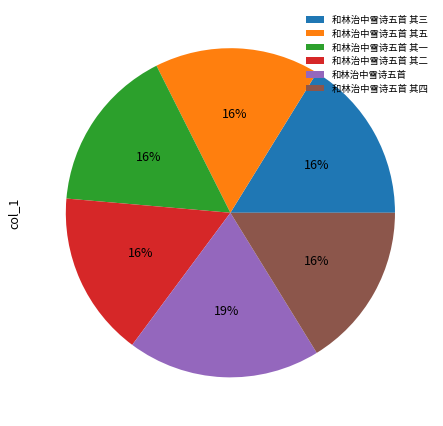

Which has a higher value, 和林治中雪诗五首 or 和林治中雪诗五首 其四?

和林治中雪诗五首